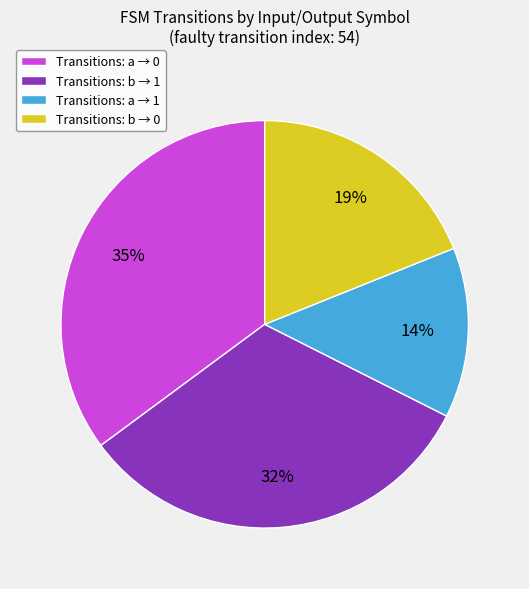

To the nearest percent, what is the difference between the Transitions: a → 0 and Transitions: b → 1 slice percentages?

3%